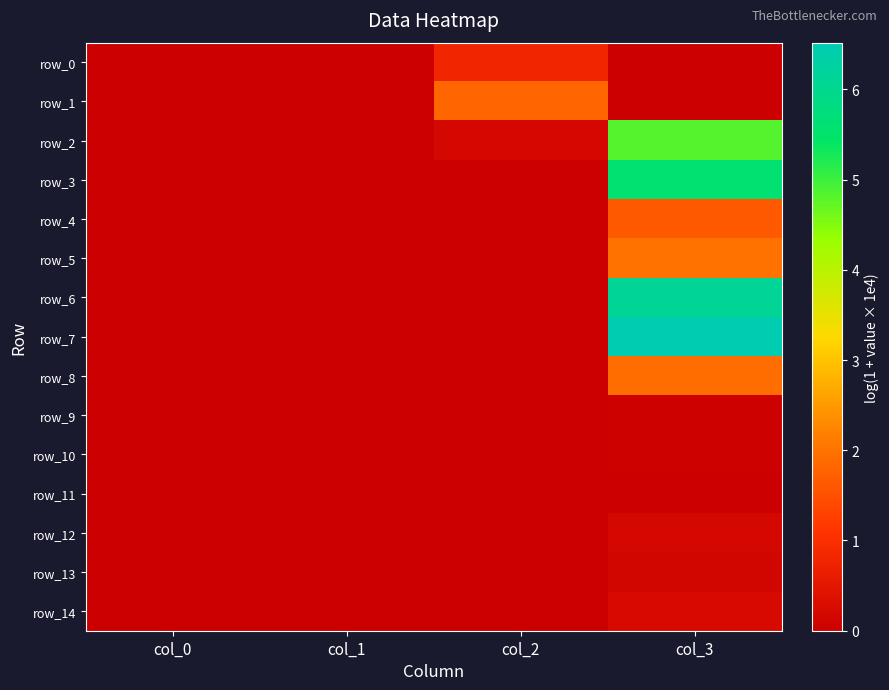

At col_3, list the series in order from largest to smallest.

row_7, row_6, row_3, row_2, row_5, row_8, row_4, row_14, row_12, row_13, row_9, row_10, row_11, row_0, row_1